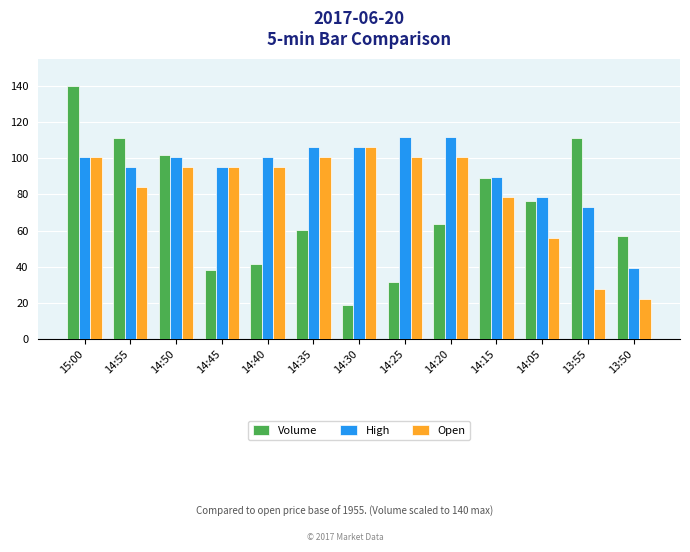

Between 14:45 and 14:15, which series saw the biggest shift?

Volume